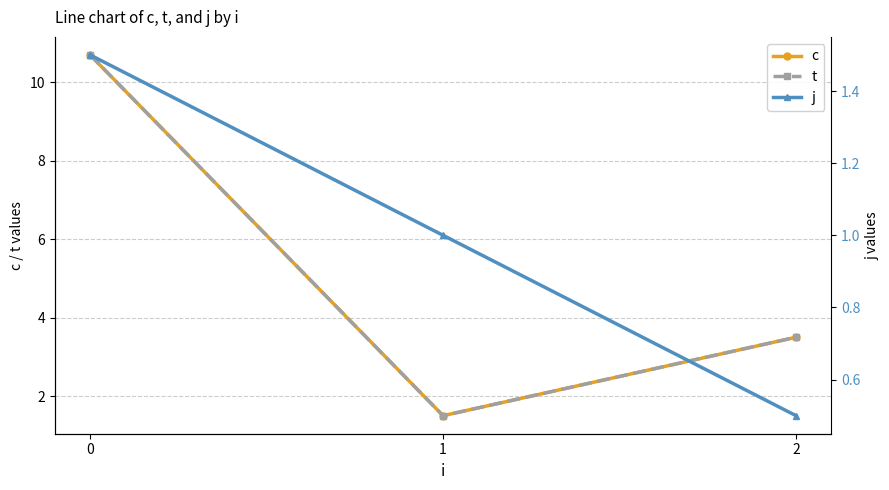

Reading left to right, what are all the values shown in this chart?

c: 10.7	1.5	3.5
t: 10.7	1.5	3.5
j: 1.5	1.0	0.5